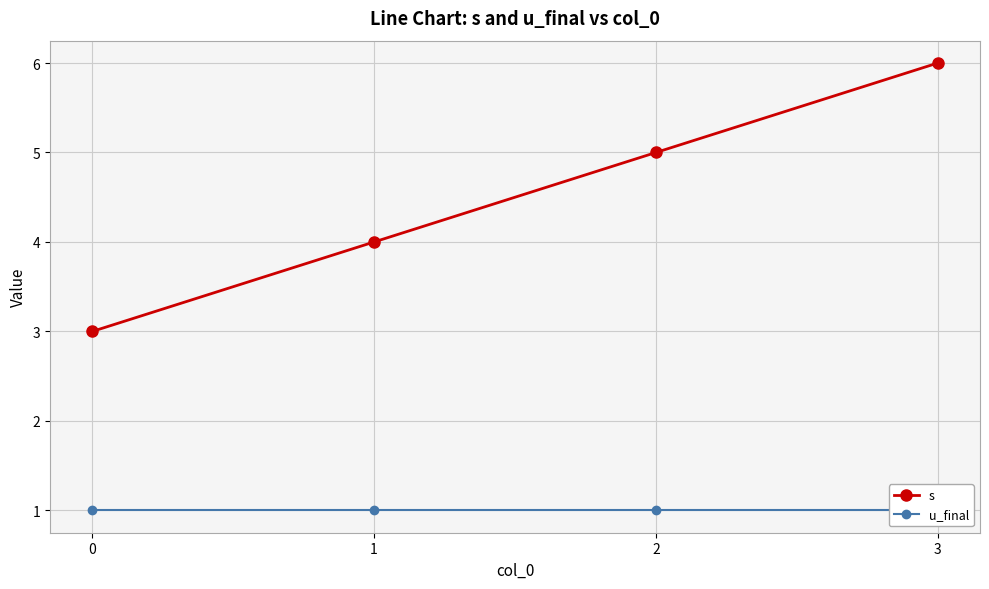

What are all the series names shown in the legend?

s, u_final